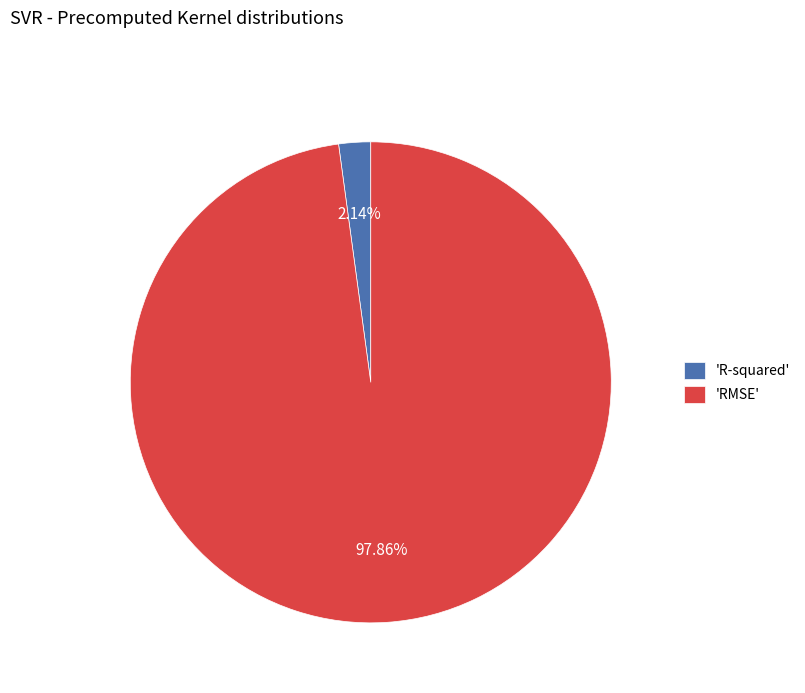

What is the smallest slice in the pie chart?

'R-squared'